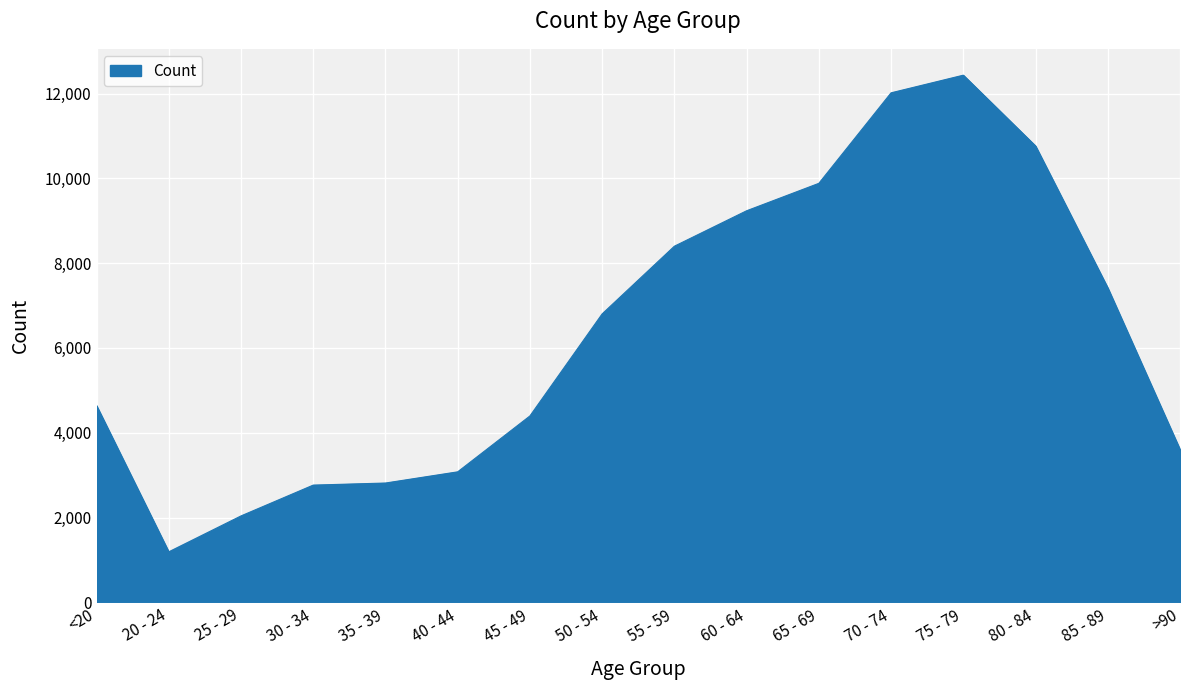

Is it true that the value at <20 is 2197?

False